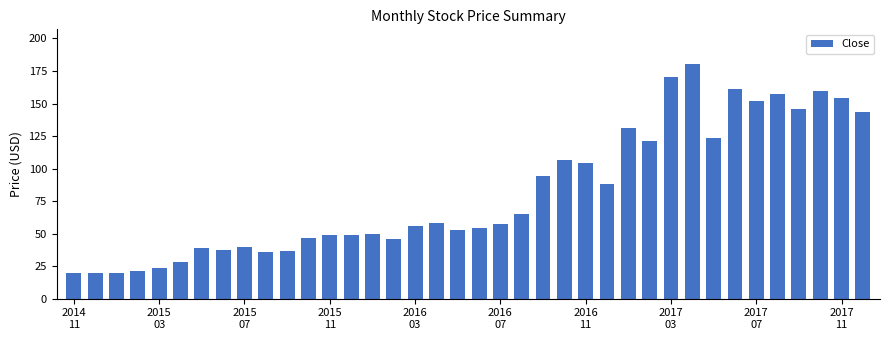

What is the value of the 36th bar from the left?

159.8